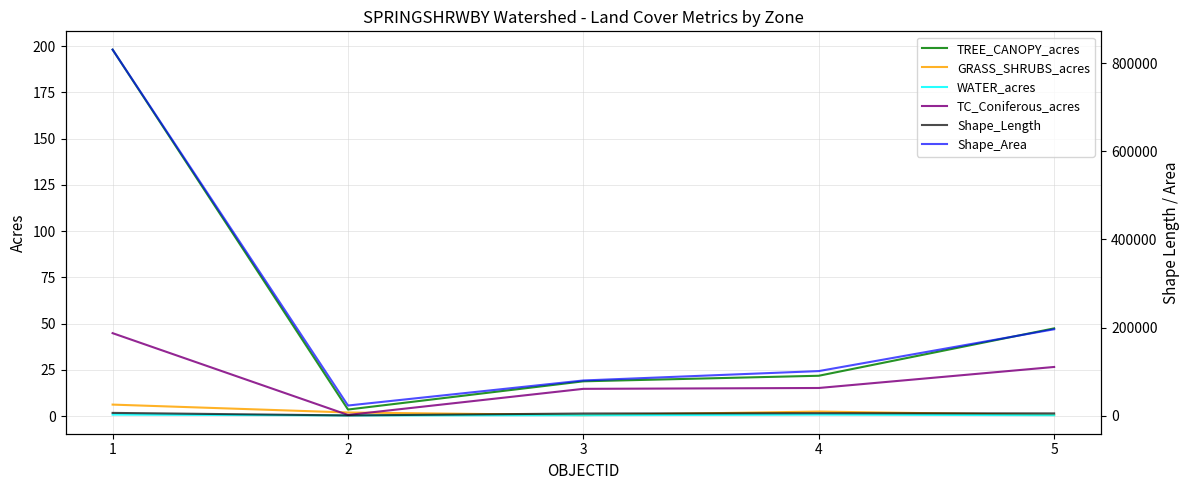

In WATER_acres, how many points are higher than both neighbors (excluding endpoints)?

1